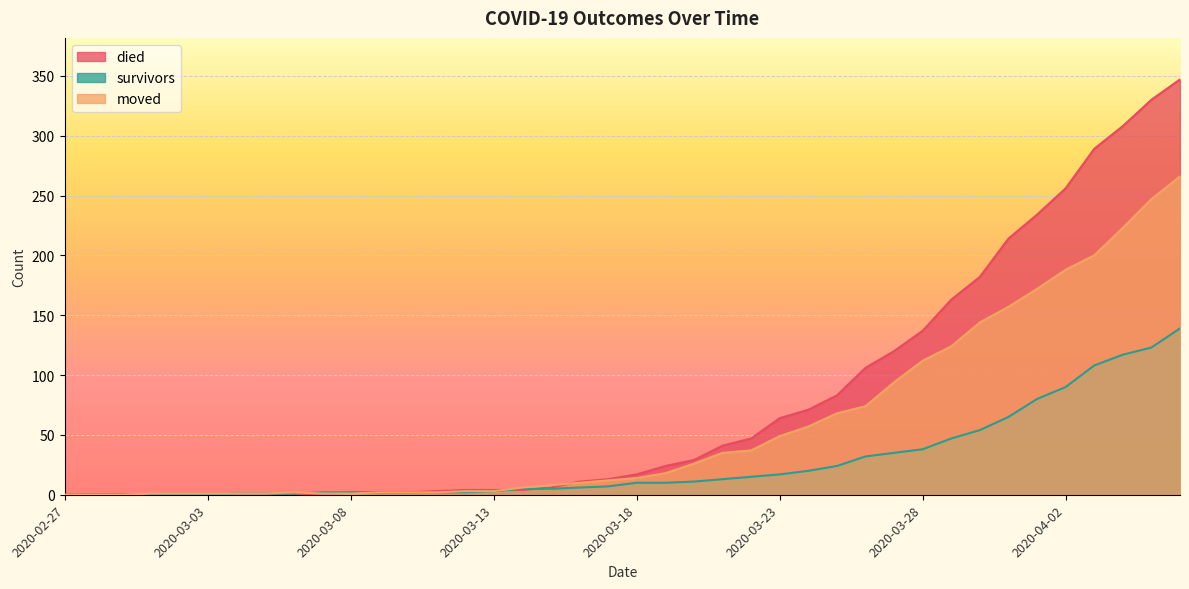

Which series has the largest range (max minus min)?

died